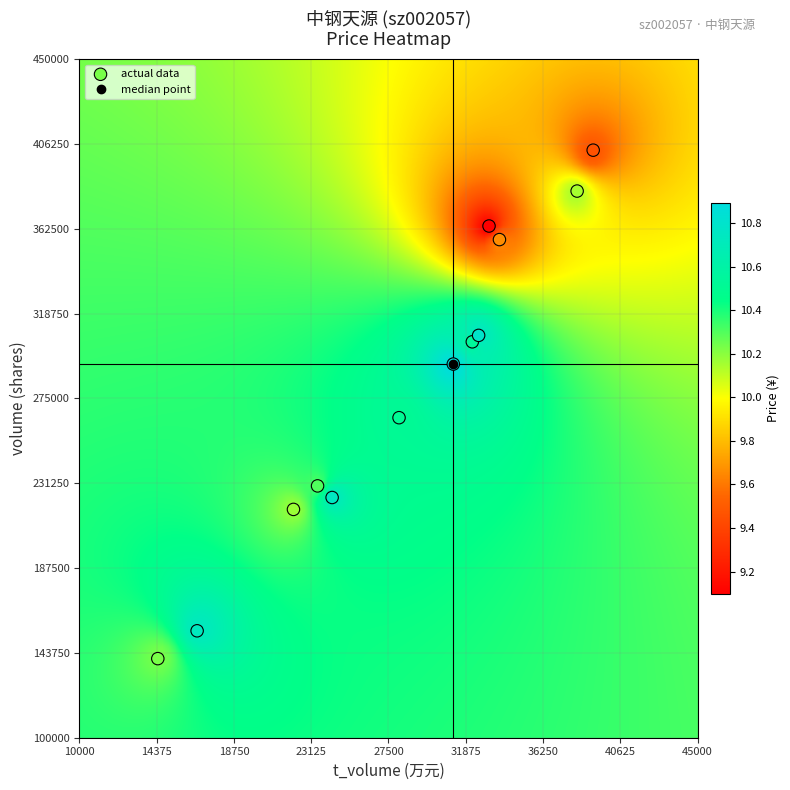

What is the range of X values (max minus min)?

24651